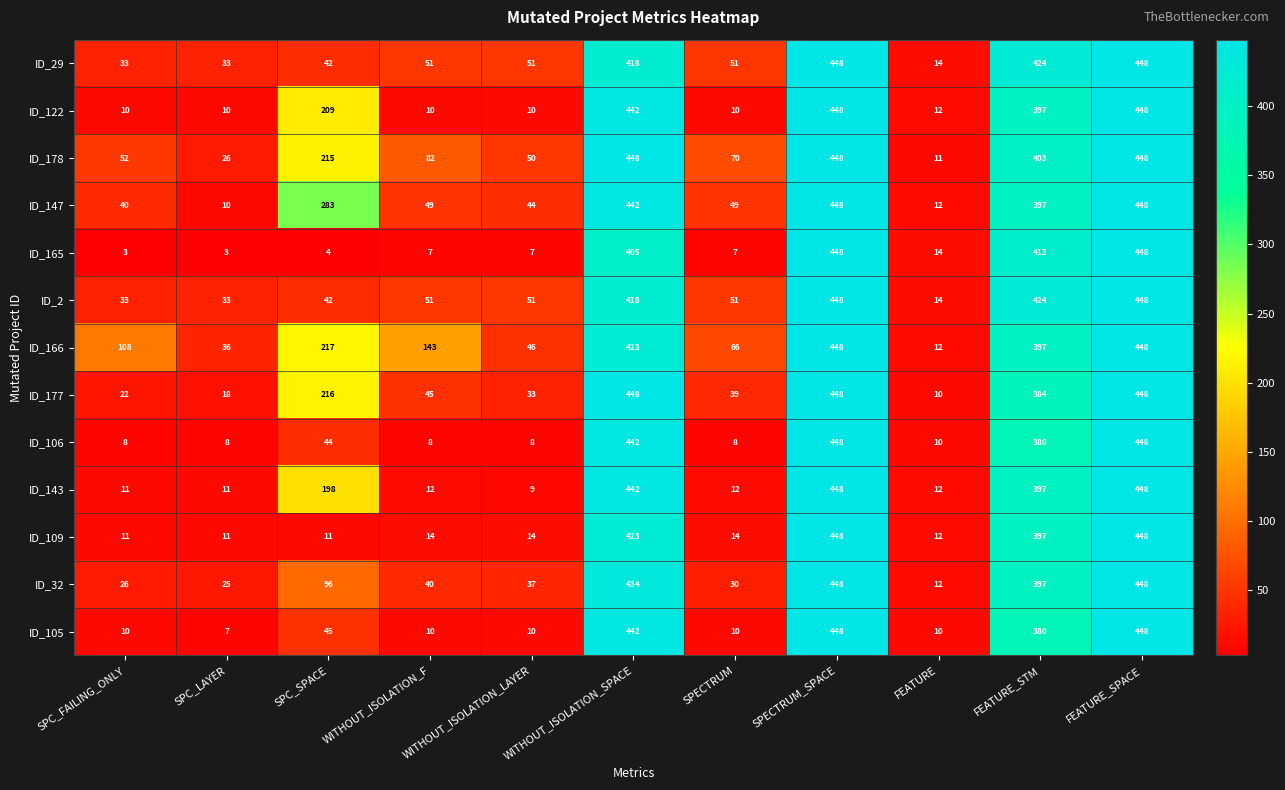

What is the difference between the highest and lowest values at SPC_SPACE?

279